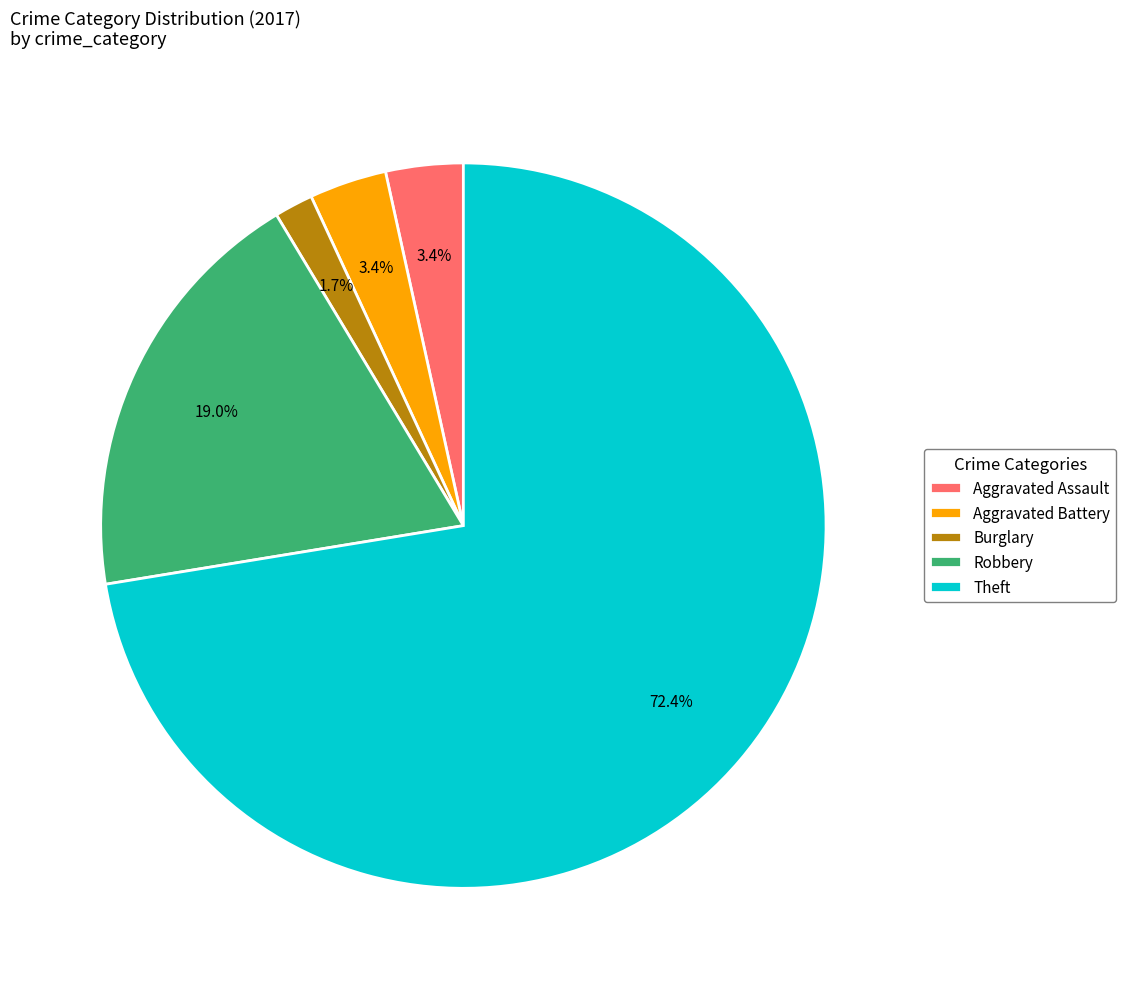

Which slice represents more than half of the pie?

Theft